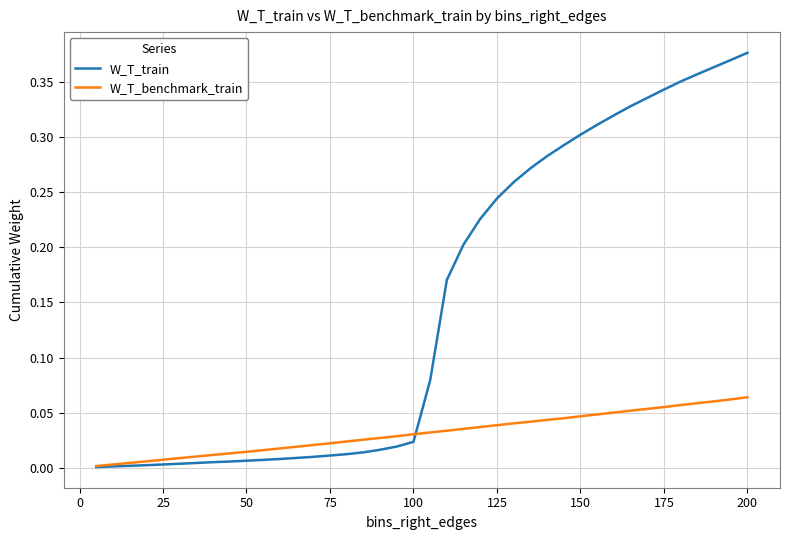

List the series in order of their peak value, highest first.

W_T_train, W_T_benchmark_train